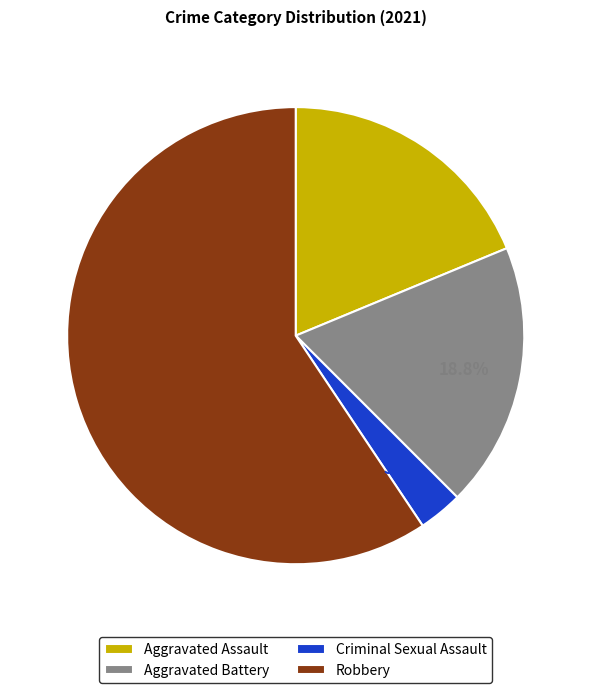

True or false: Robbery accounts for 65% of the total.

False